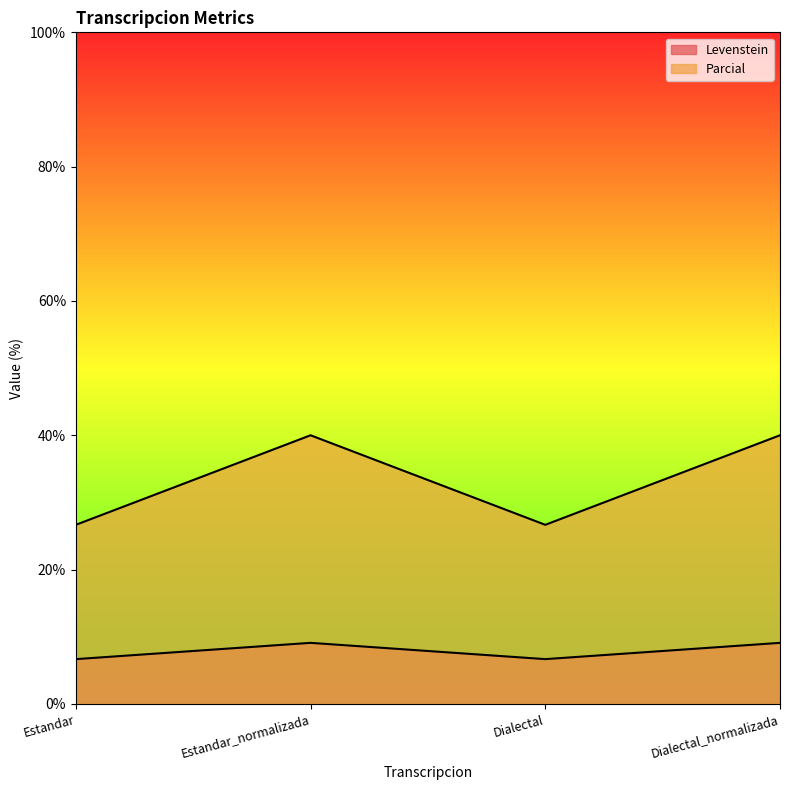

Rank the series by their maximum value, from highest to lowest.

Parcial, Levenstein